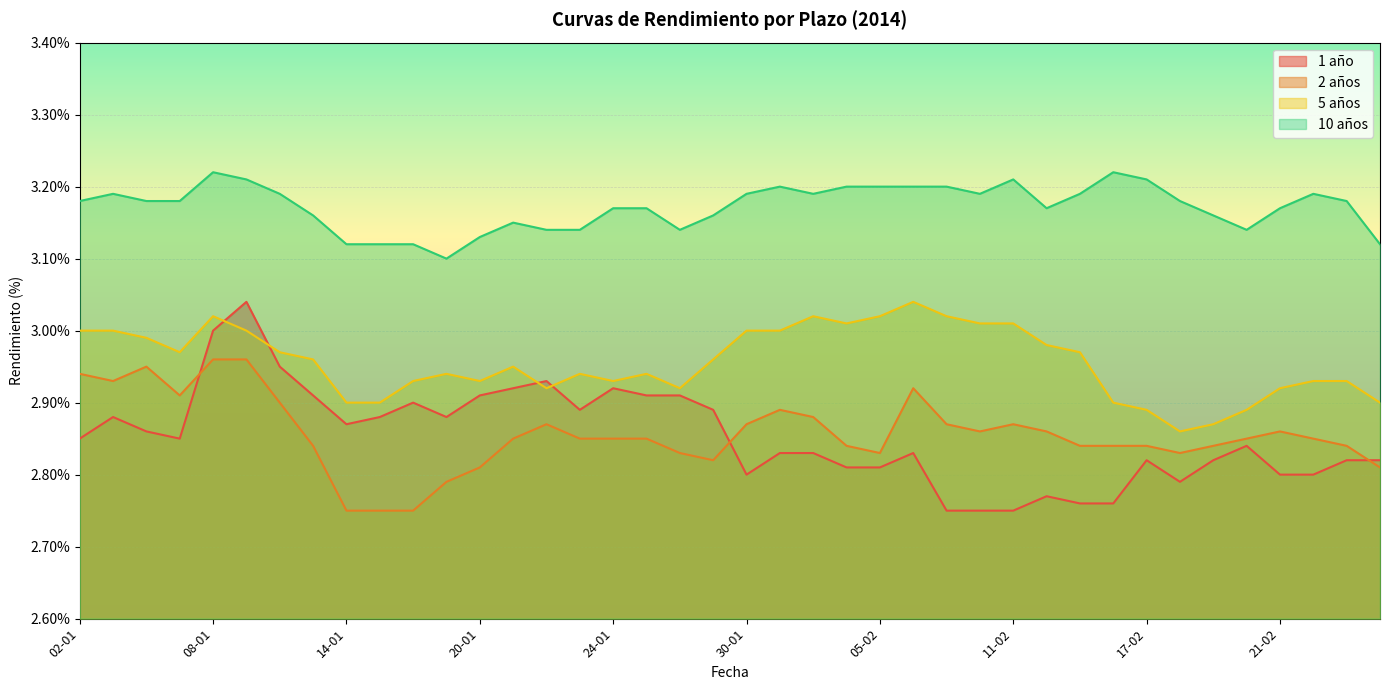

True or false: 5 años has a value of 4.9 at 03-02.

False